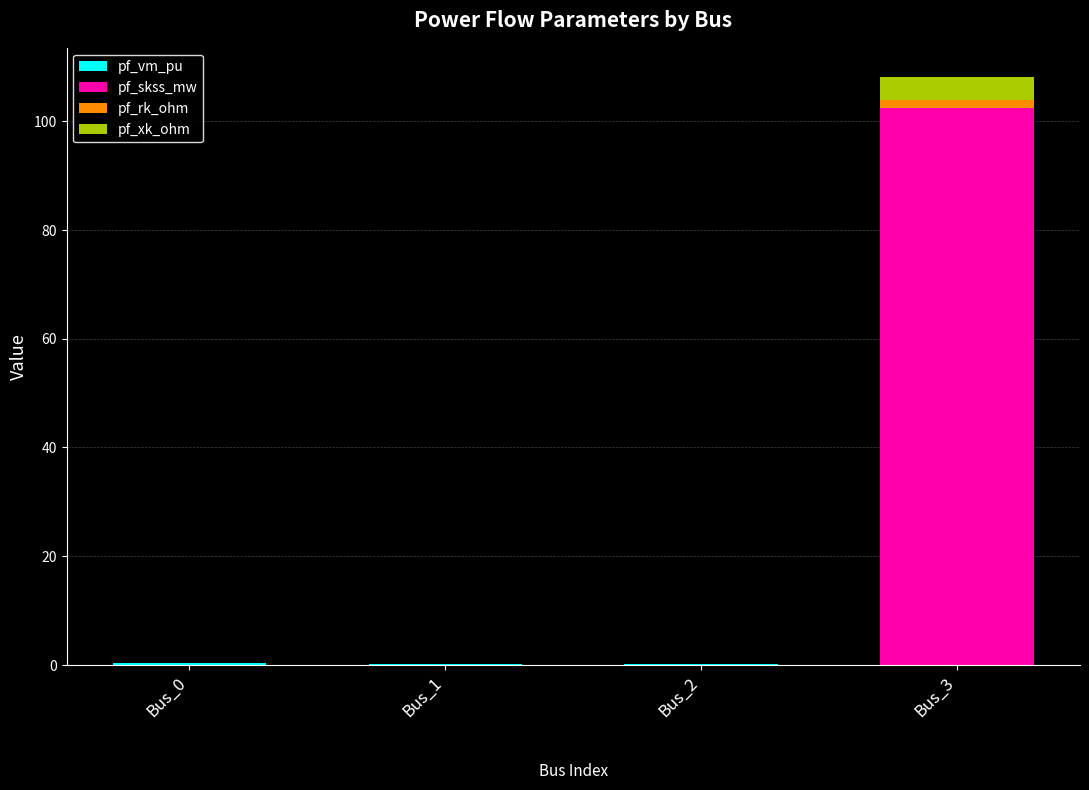

At which category is the sum across all series the highest?

Bus_3